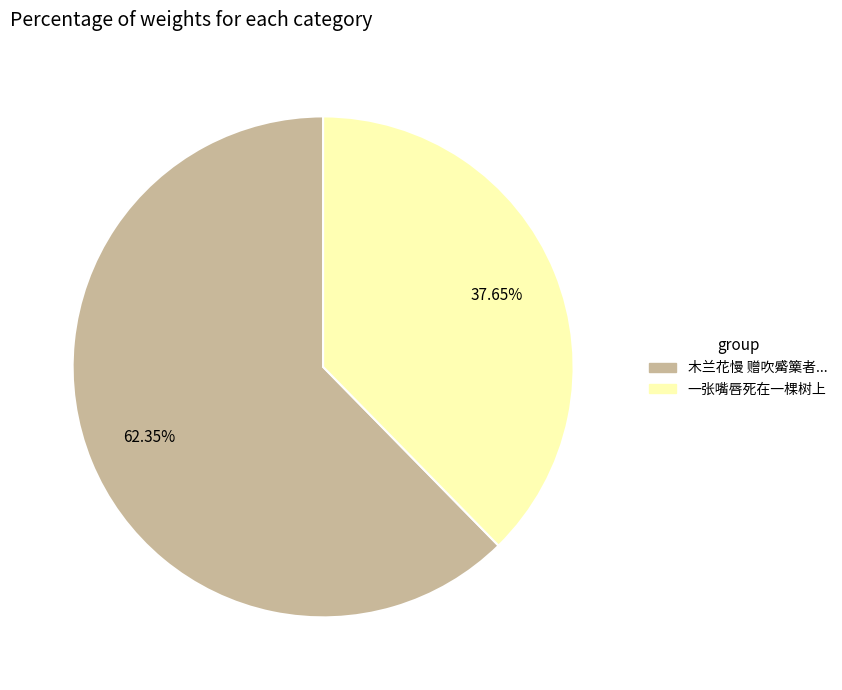

Is there a majority slice in this chart?

Yes